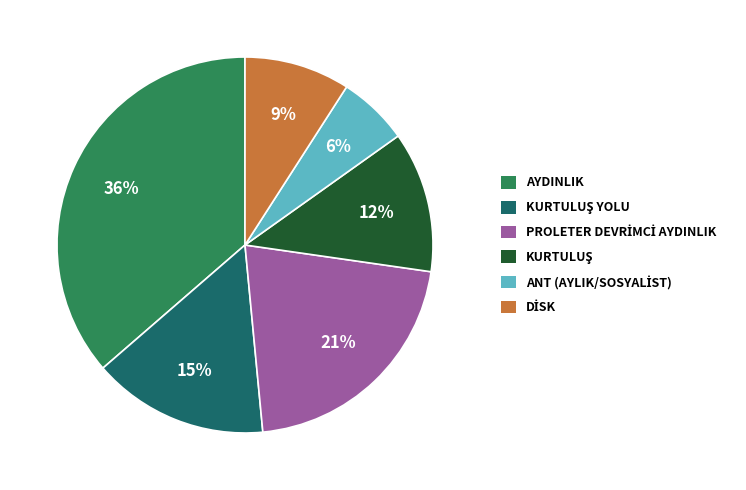

How many segments does this pie chart have?

6